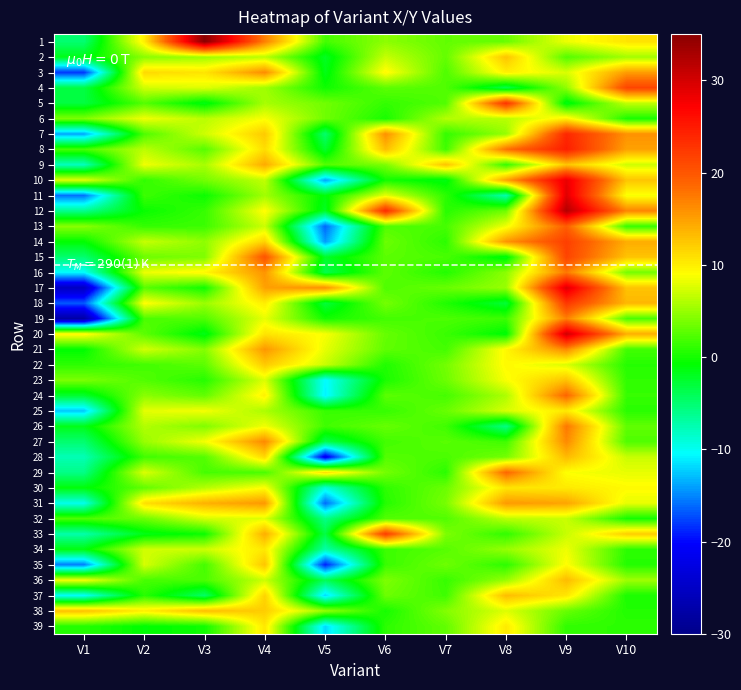

List the series in order of their peak value, lowest first.

32, 6, 25, 34, 39, 30, 22, 35, 2, 23, 38, 37, 36, 28, 9, 31, 3, 21, 27, 19, 16, 26, 29, 24, 13, 4, 15, 14, 33, 18, 5, 7, 8, 10, 11, 17, 20, 12, 1